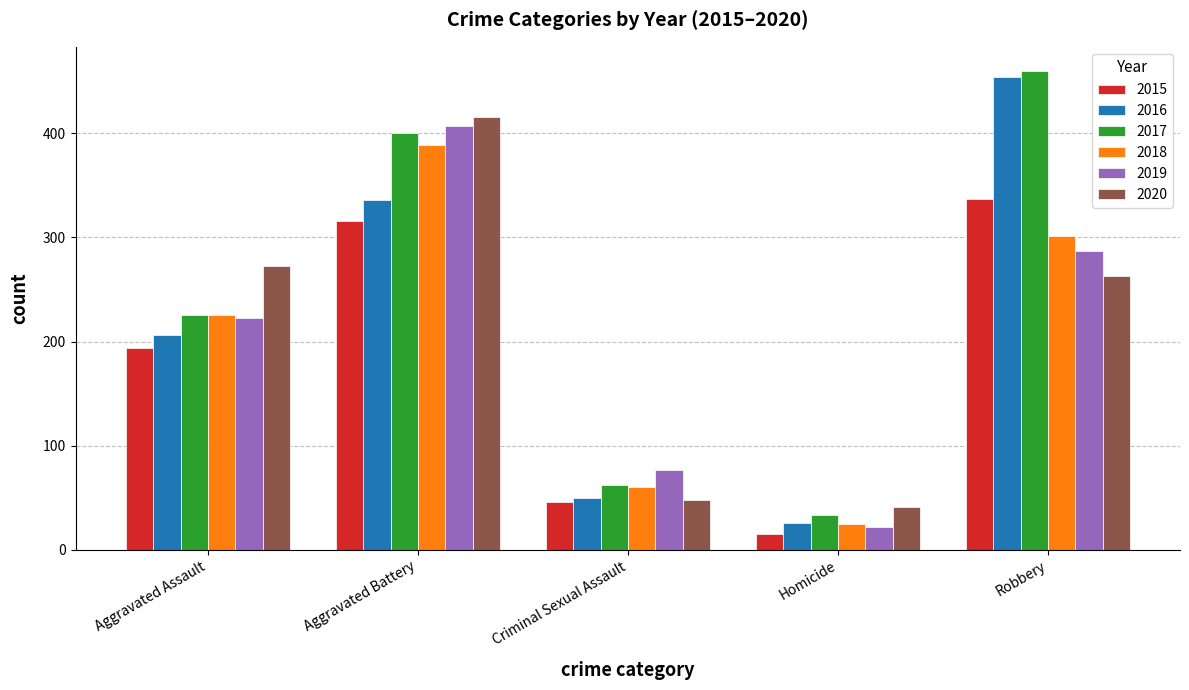

What value does the 2020 series have at Aggravated Battery, to the nearest 10?

420